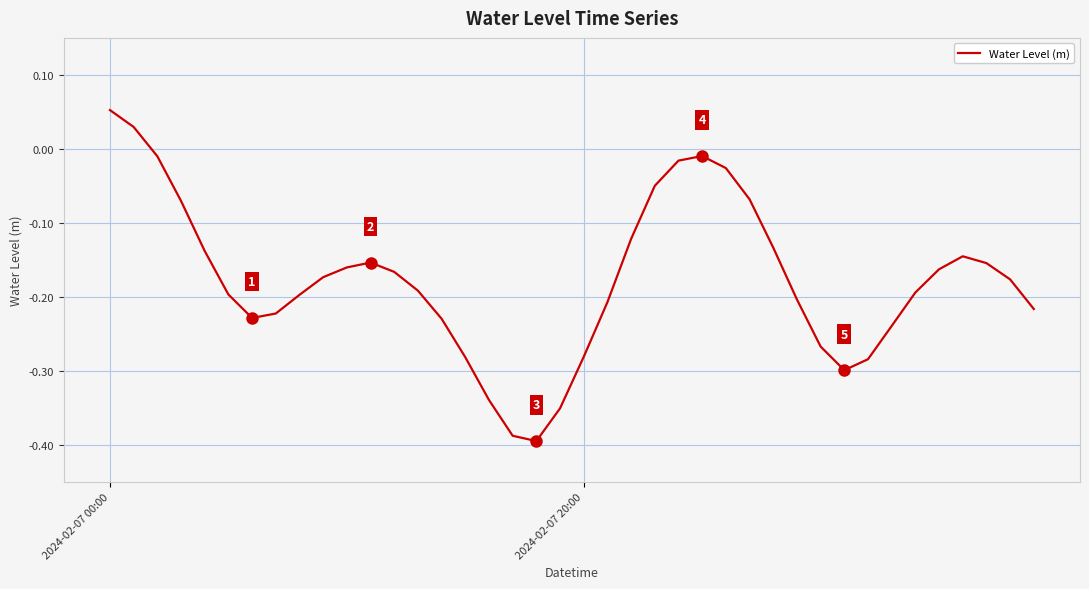

What is the difference between the maximum and minimum values?

0.4